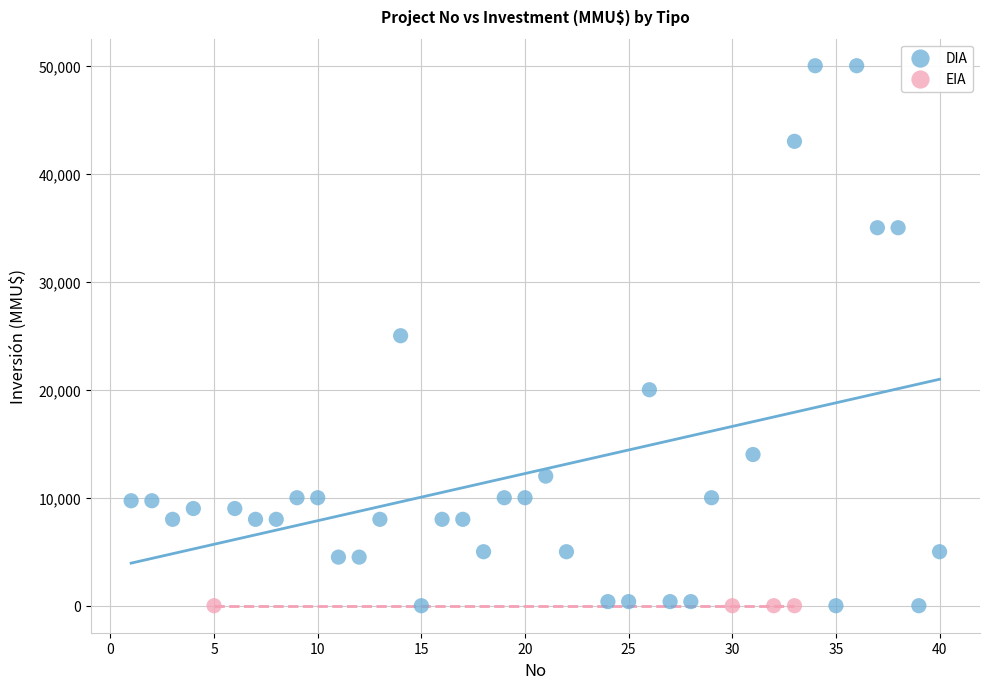

Which series reaches the maximum Y coordinate?

DIA